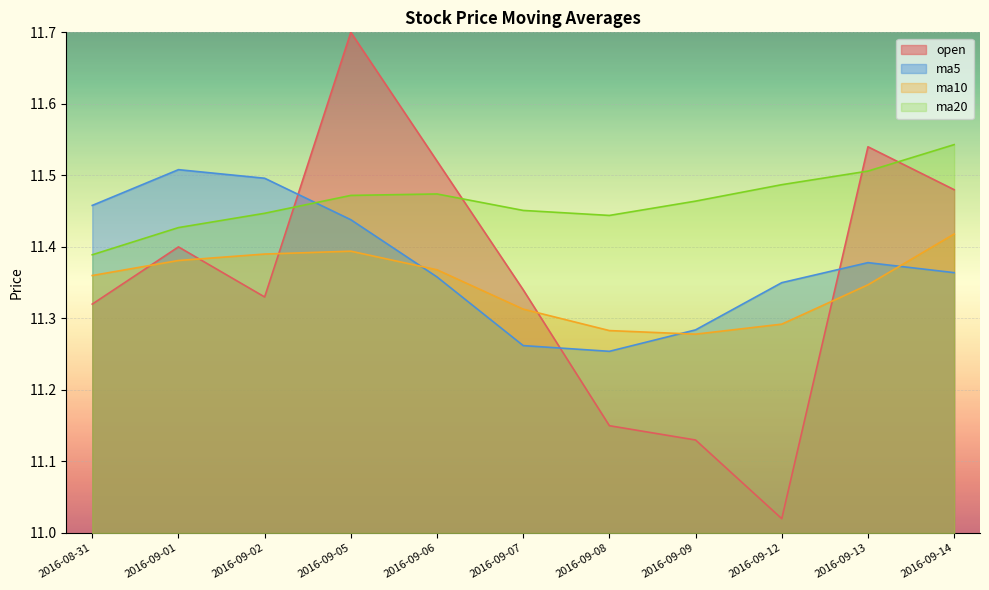

Reading left to right, extract all data points from this chart.

open: 11.3	11.4	11.3	11.7	11.5	11.3	11.2	11.1	11.0	11.5	11.5
ma5: 11.5	11.5	11.5	11.4	11.4	11.3	11.3	11.3	11.3	11.4	11.4
ma10: 11.4	11.4	11.4	11.4	11.4	11.3	11.3	11.3	11.3	11.3	11.4
ma20: 11.4	11.4	11.4	11.5	11.5	11.5	11.4	11.5	11.5	11.5	11.5